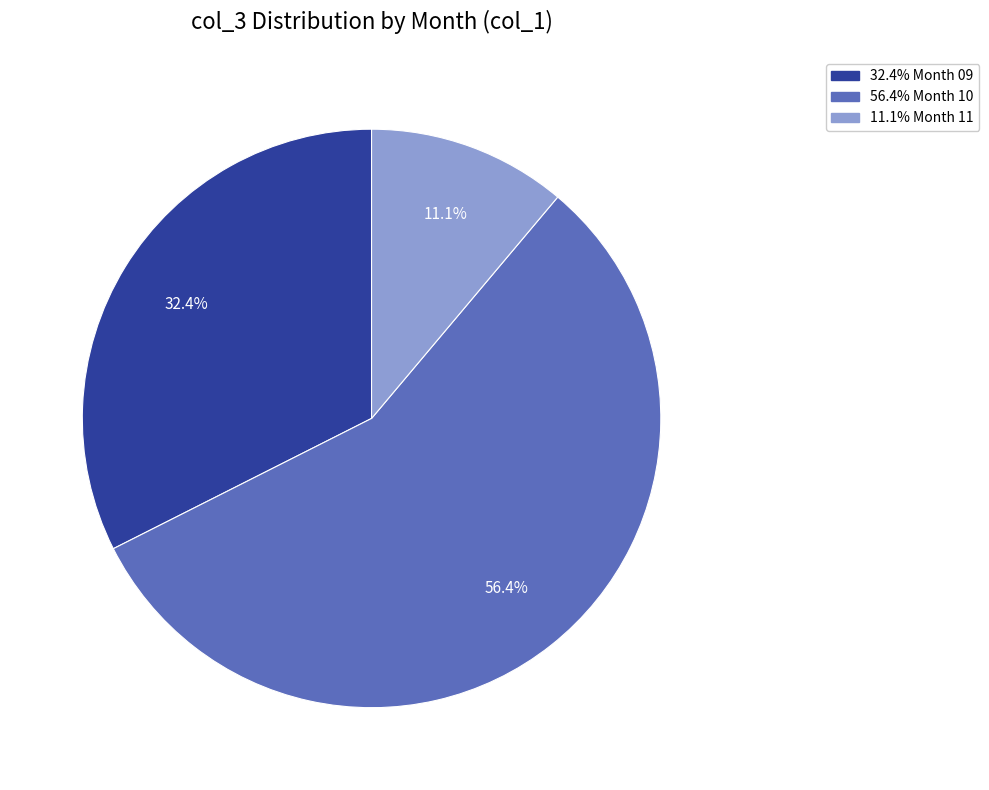

Is there a majority slice in this chart?

Yes